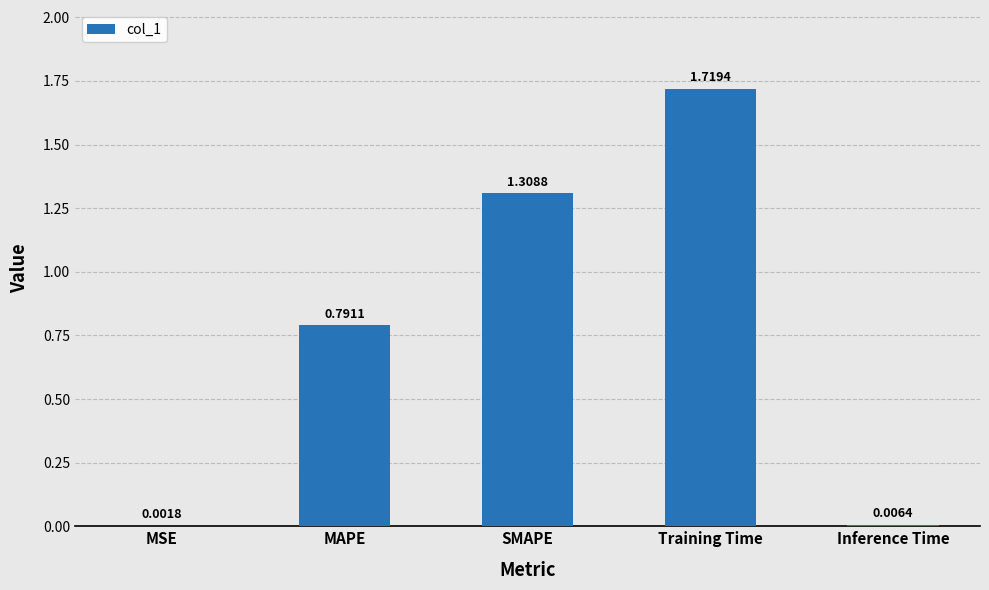

At which category does the chart reach its peak across all series?

Training Time